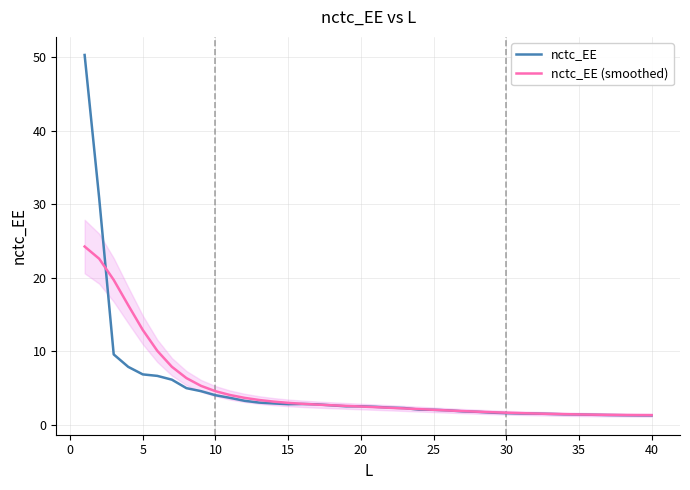

What is the difference between the maximum and minimum values in the nctc_EE (smoothed) series?

22.9